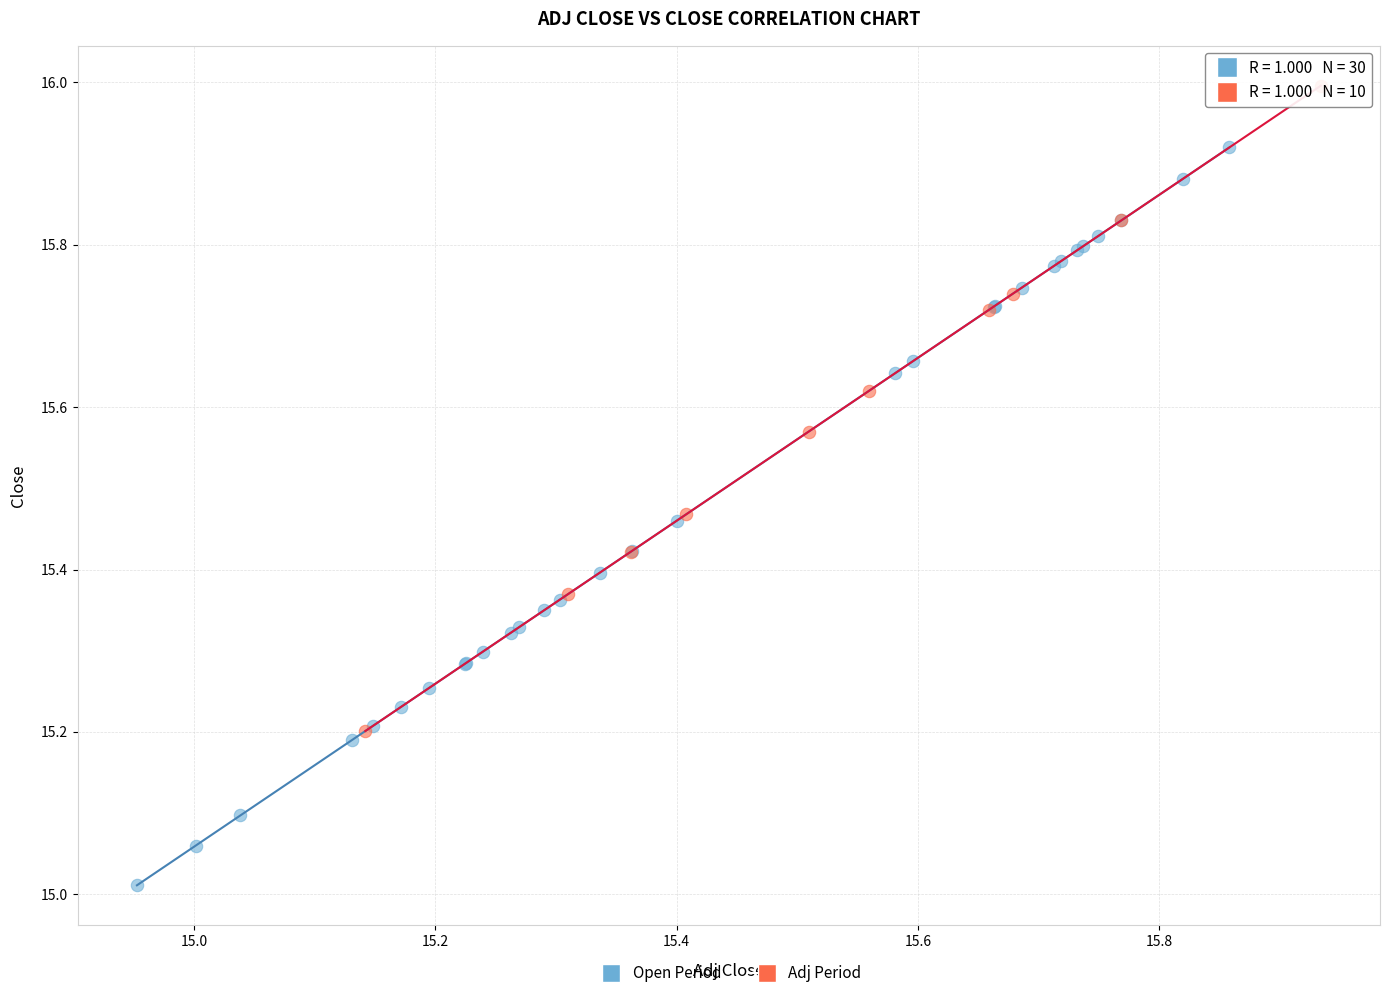

Which series contains the highest Y value?

Adj Period